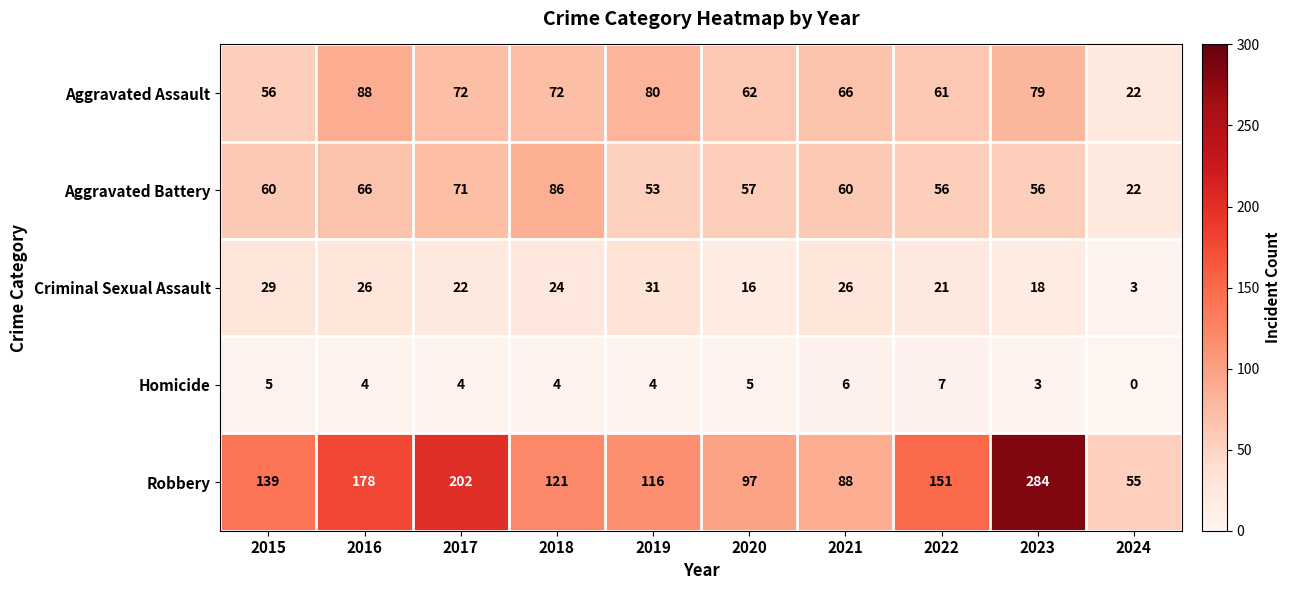

Read the Homicide value at 2016.

4